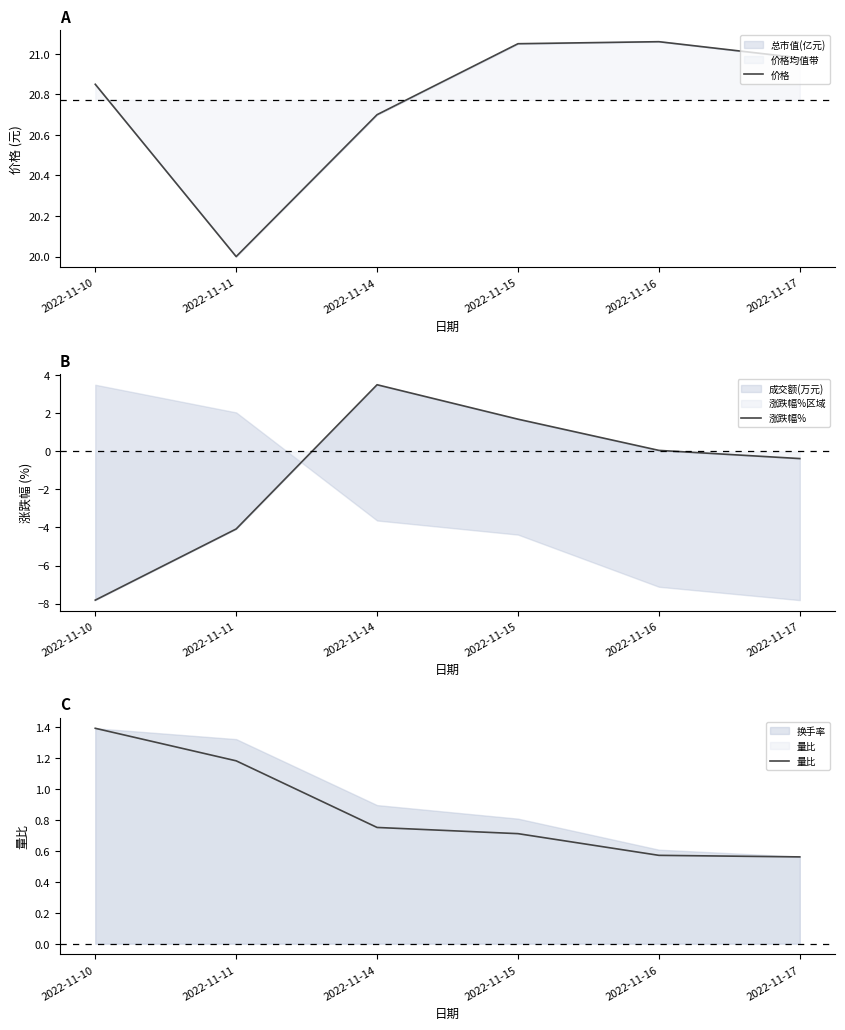

What value does the 价格 series have at 2022-11-16?

21.1